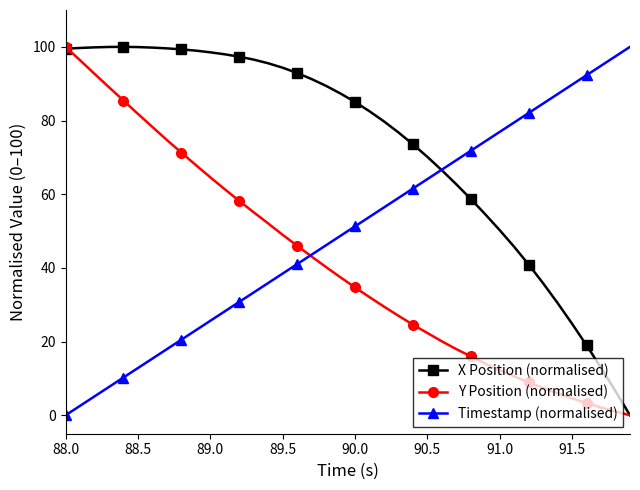

What is the value of the Timestamp (normalised) point at the 8th from the left?

17.9